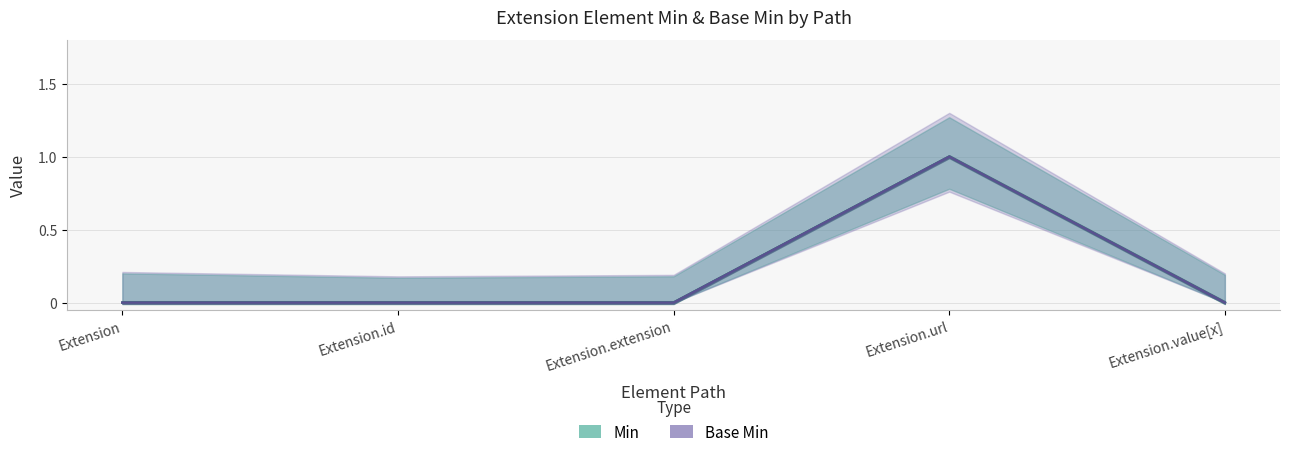

What is the difference between the maximum and minimum values in the Base Min series?

1